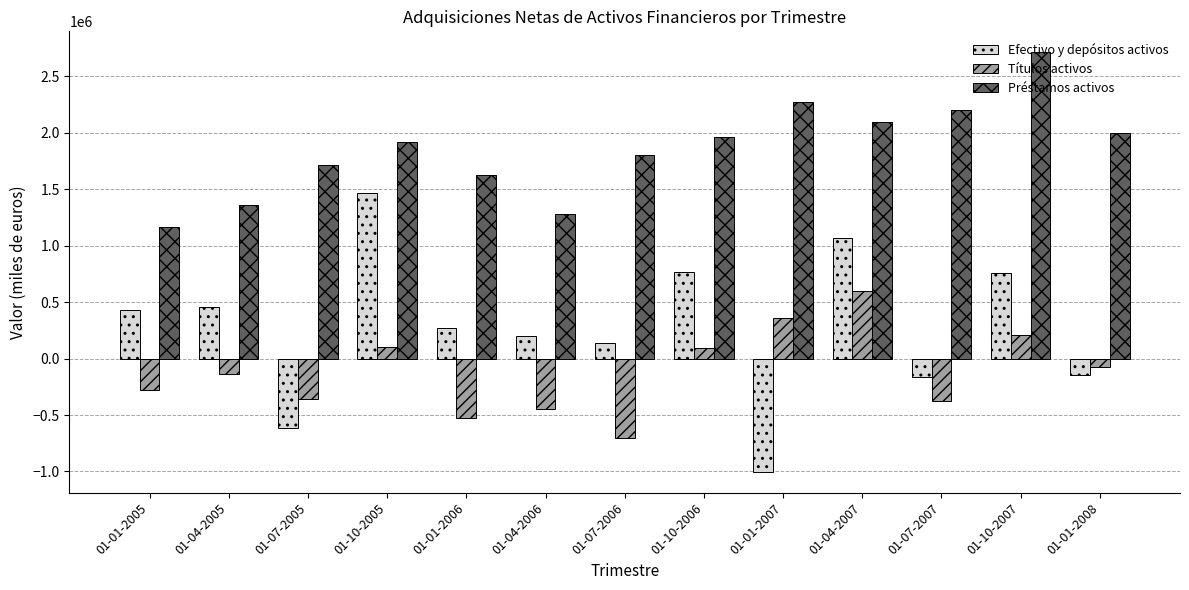

How many groups of bars are there?

13